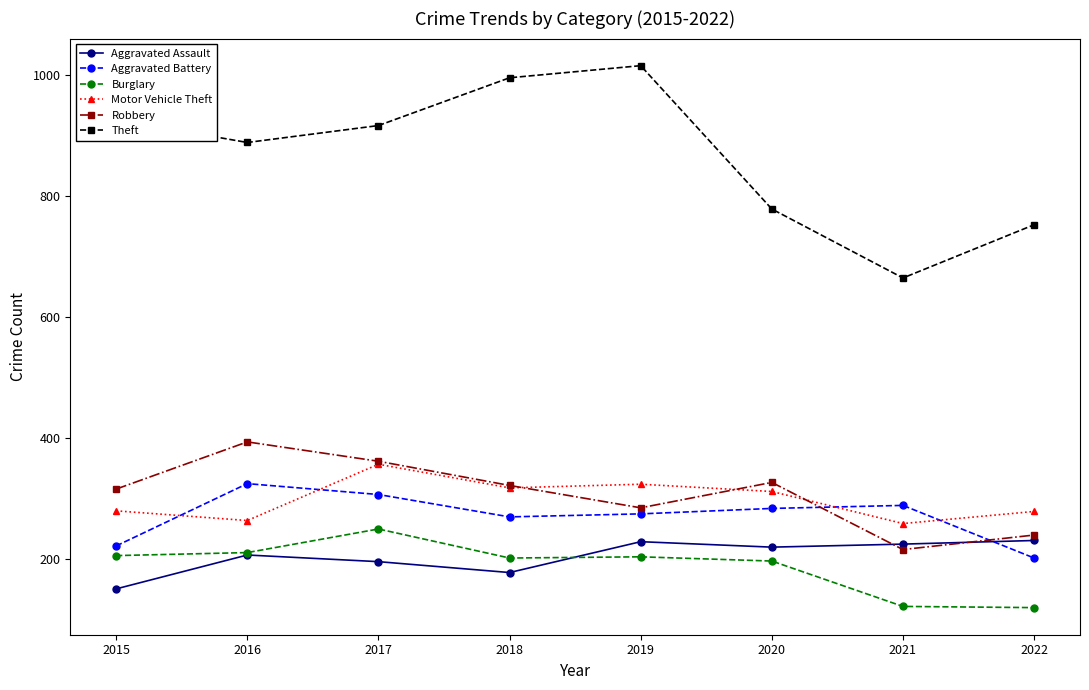

The value of Theft at 2021 is 211. True or false?

False